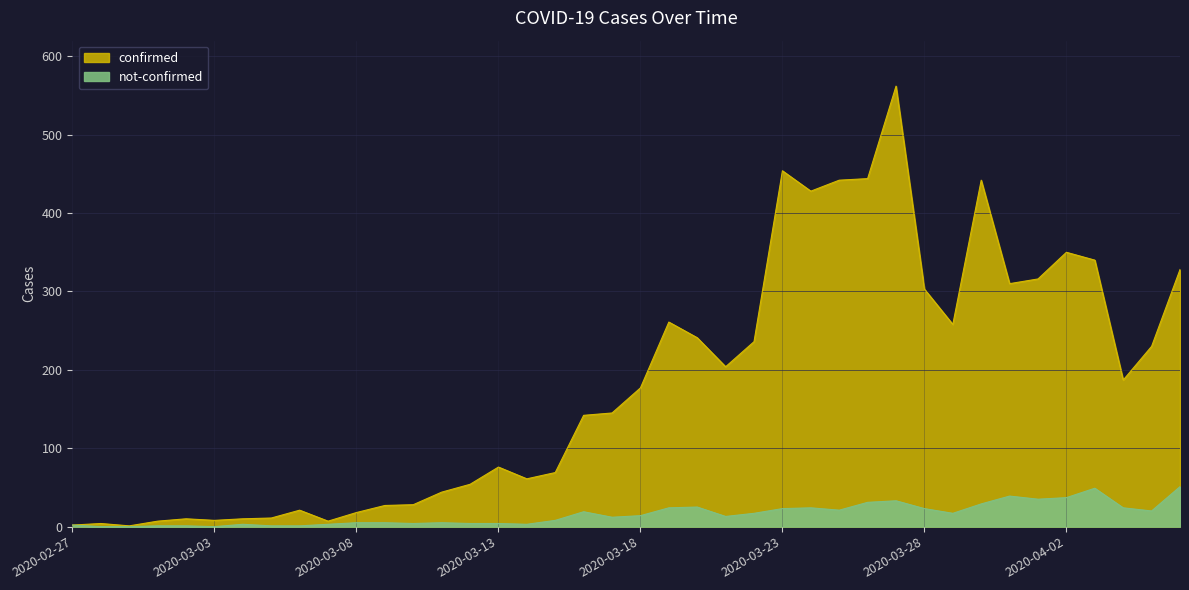

What is the label of the 2nd point from the right?

2020-04-05